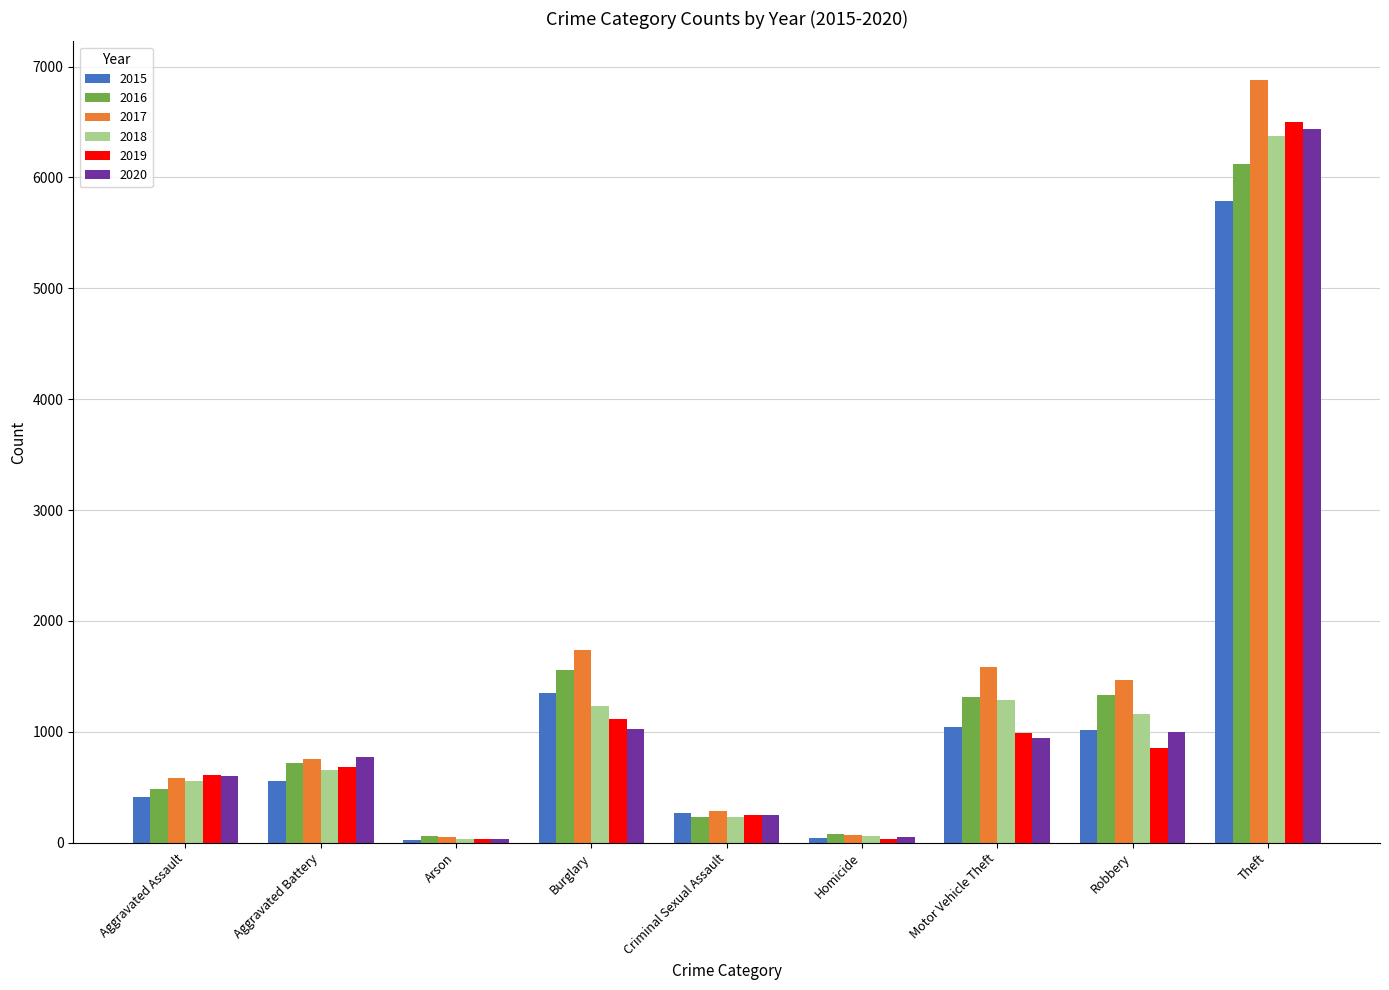

Is the value of 2018 at Motor Vehicle Theft greater than the value of 2016 at Criminal Sexual Assault?

Yes